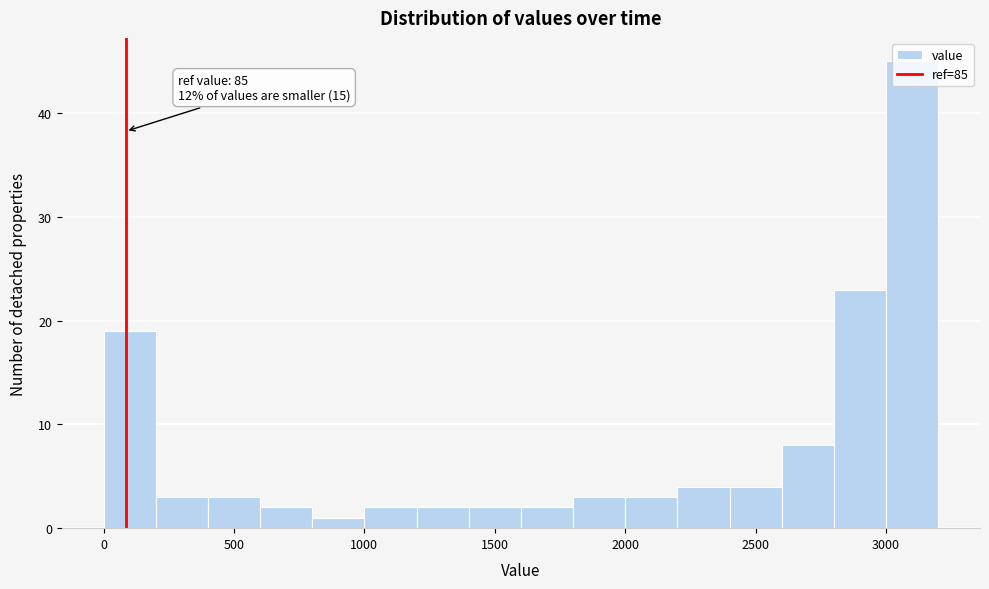

Which range on the x-axis has the tallest bar?

3000 to 3200